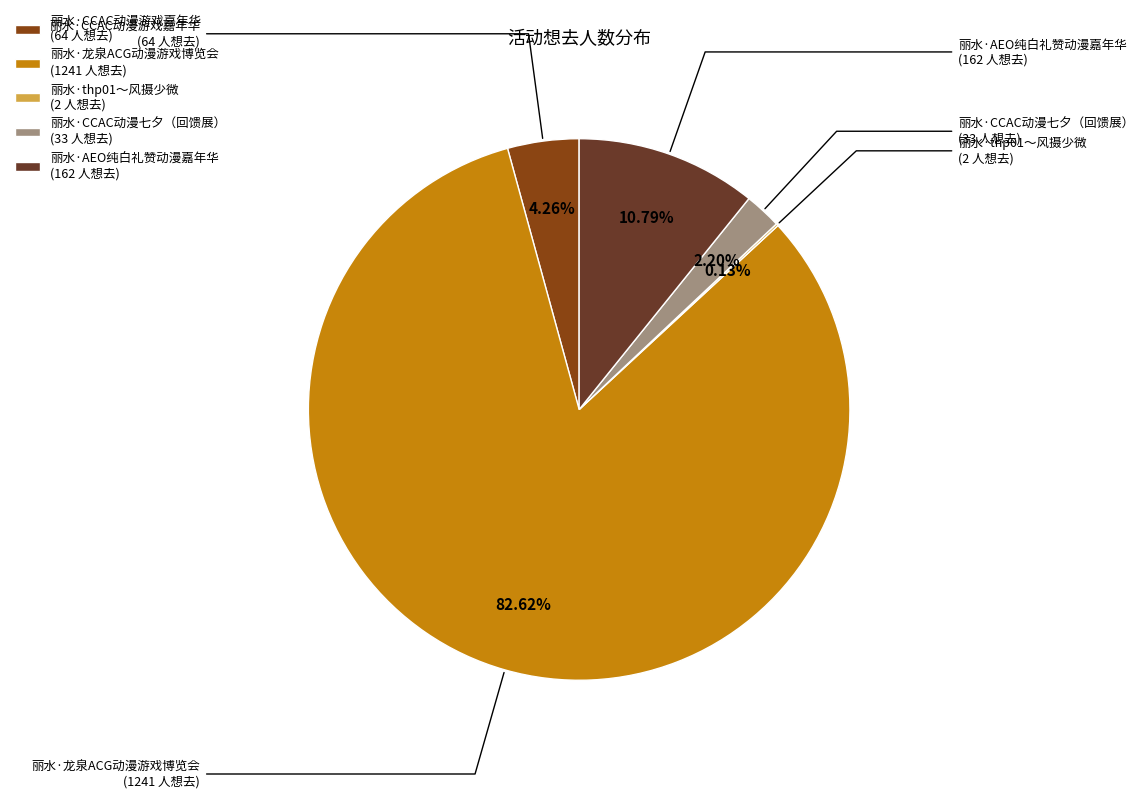

Which slice is the largest?

丽水·龙泉ACG动漫游戏博览会